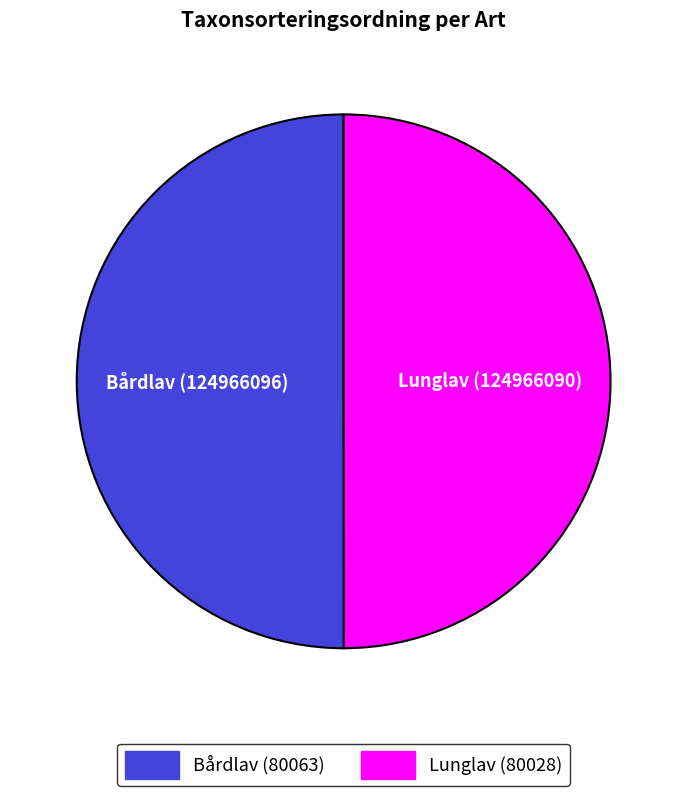

Which category accounts for the majority?

Bårdlav (124966096)